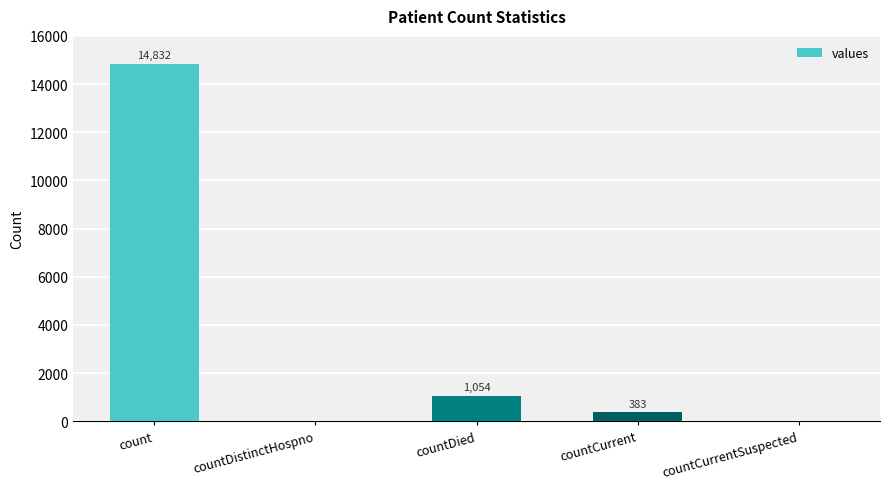

Reading left to right, list all the values displayed in this chart.

count=14832	countDistinctHospno=0	countDied=1054	countCurrent=383	countCurrentSuspected=0